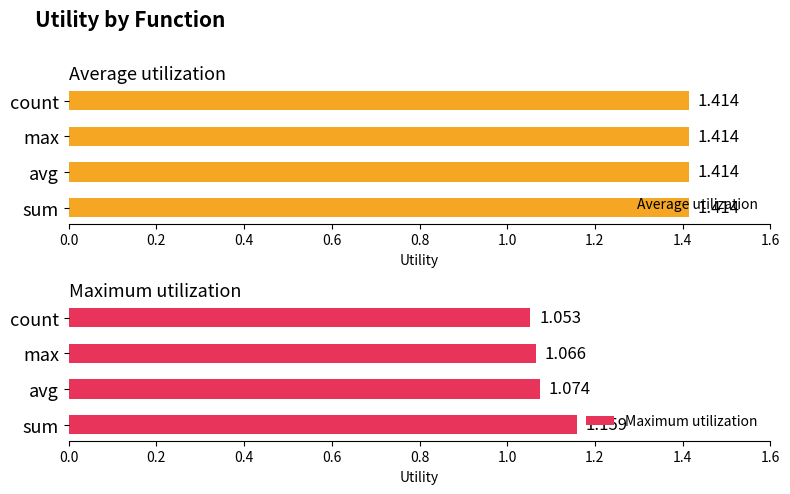

True or false: Average utilization has a value of 0.1 at 0.2.

False